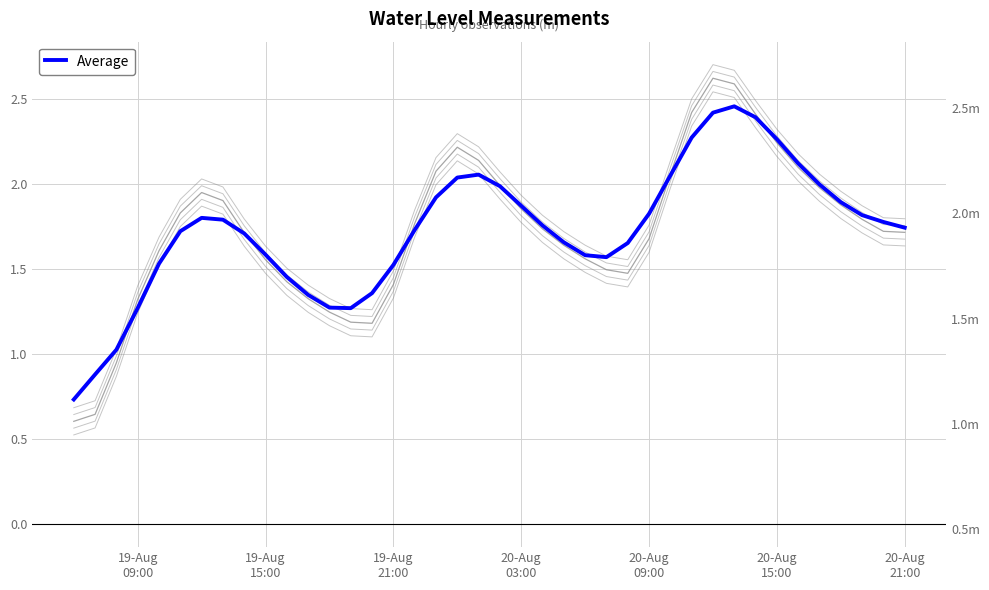

What is the sum of all values?

69.2